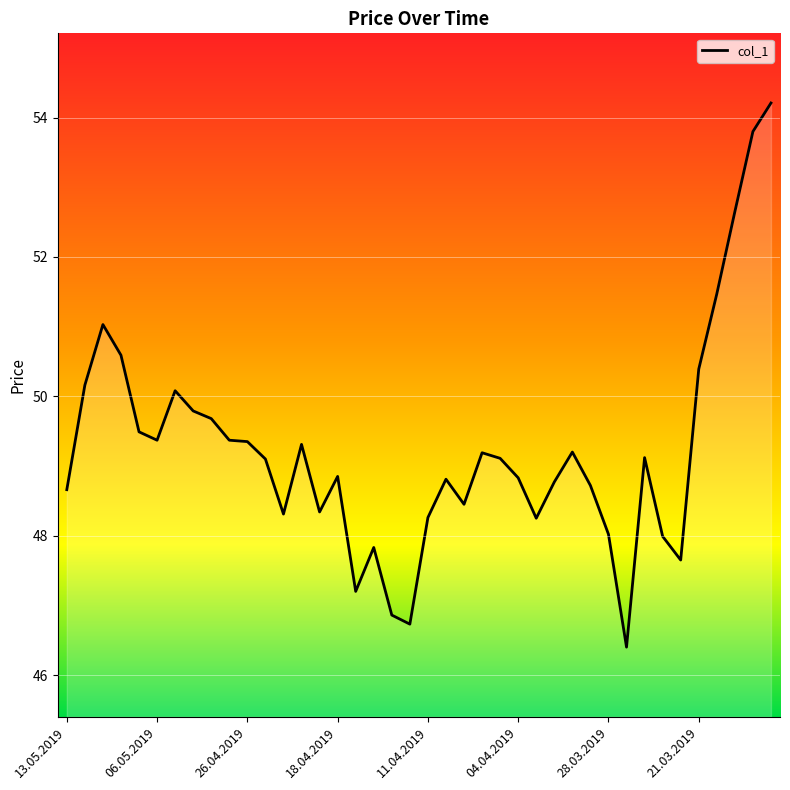

What is the smallest value displayed?

46.4